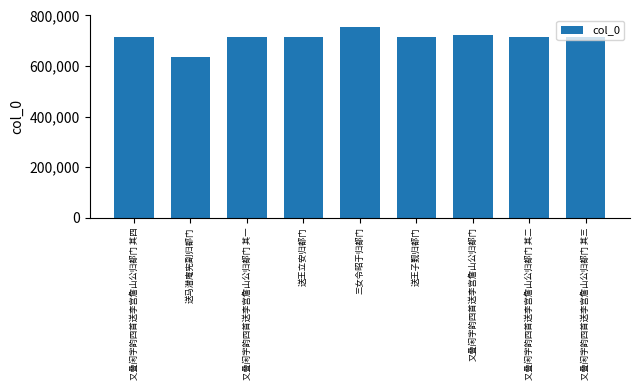

What is the minimum value shown in the chart?

634120